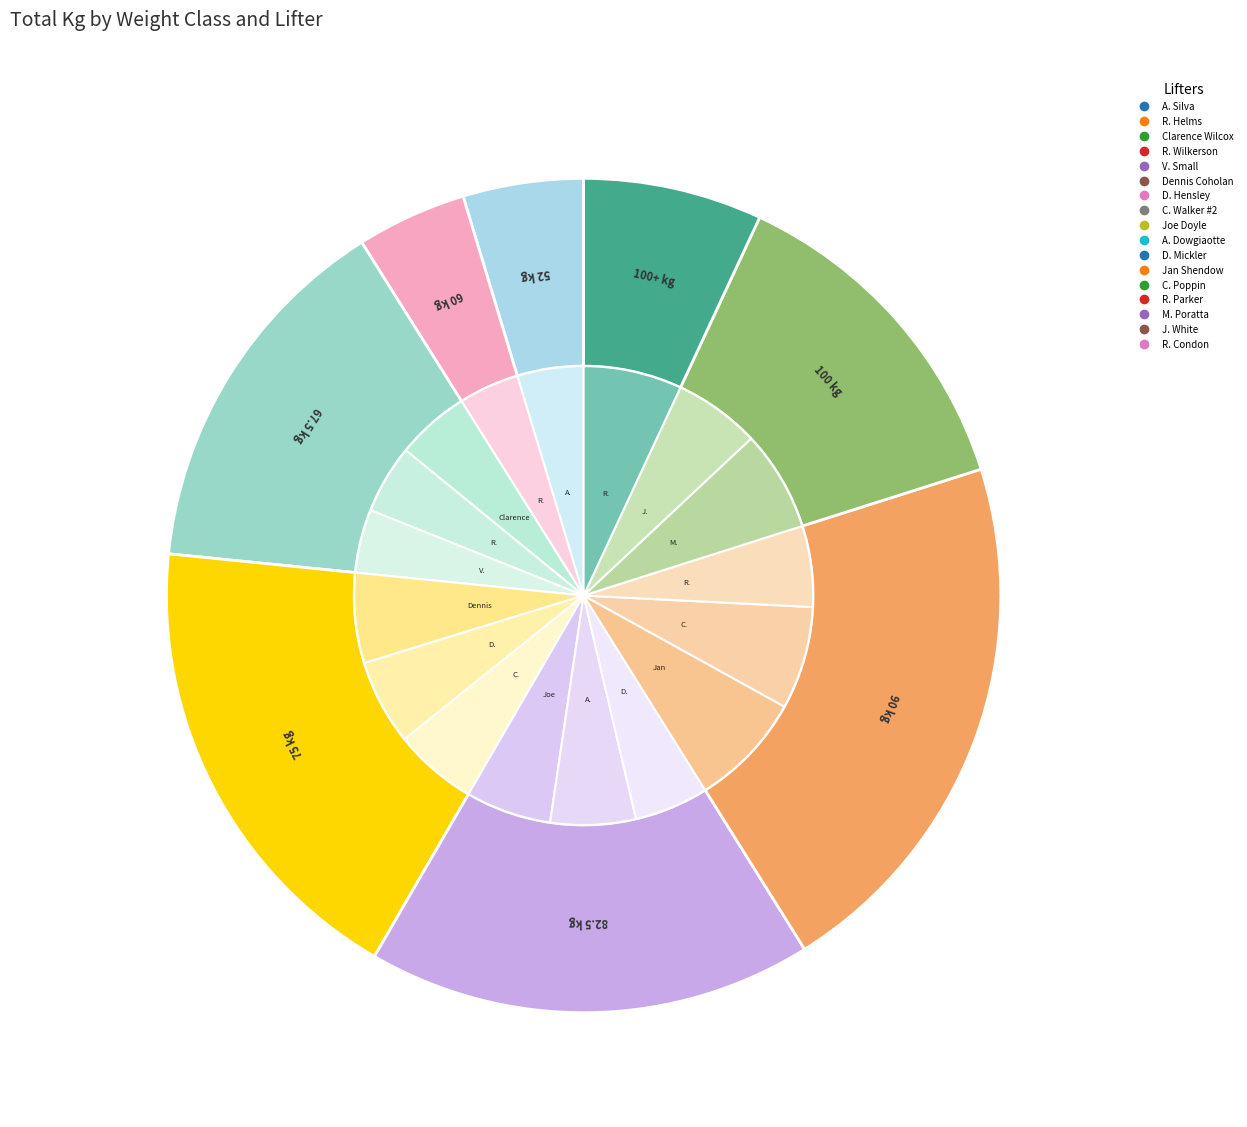

The 90_1 slice represents 8% of the pie. True or false?

True